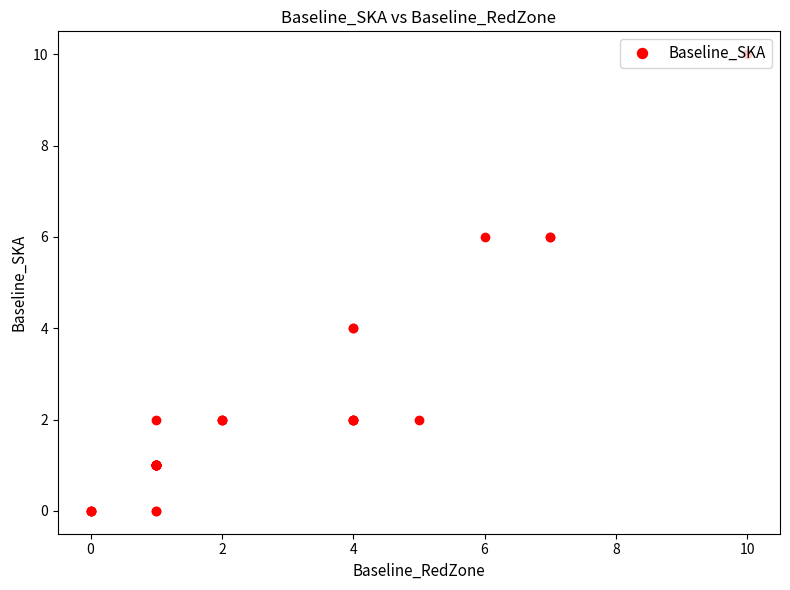

True or false: the data has more than 0 interior local peaks.

False